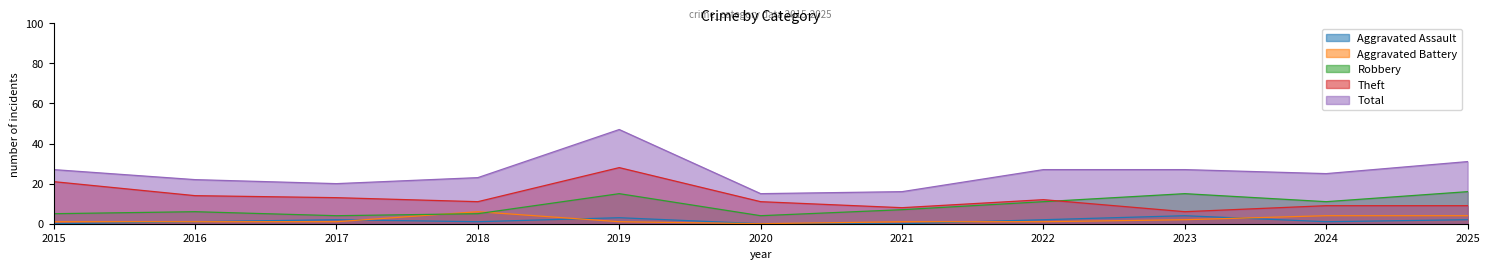

Which series has the largest range (max minus min)?

Total